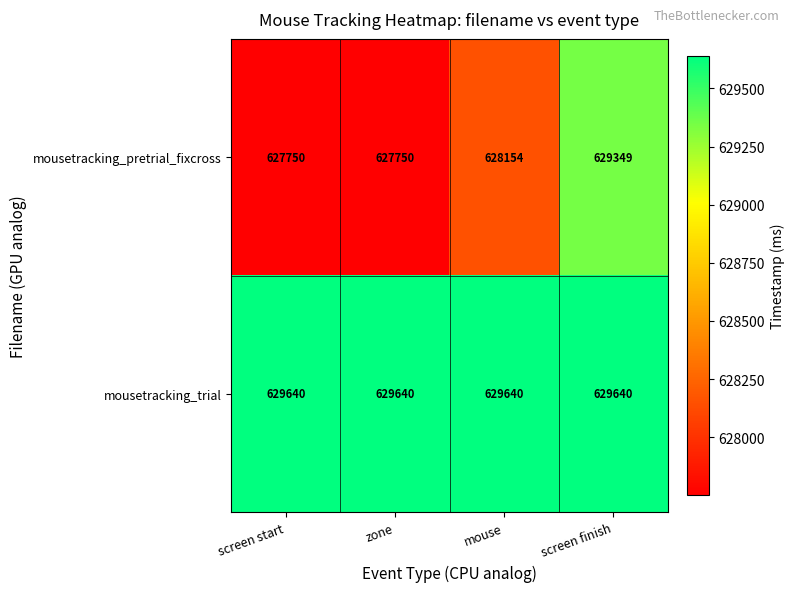

Which series has the largest total across all categories?

mousetracking_trial